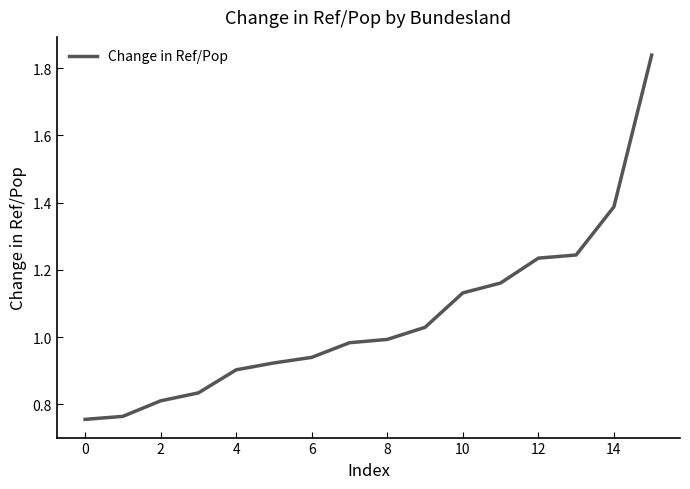

Is this an area chart (filled region under the line)?

No